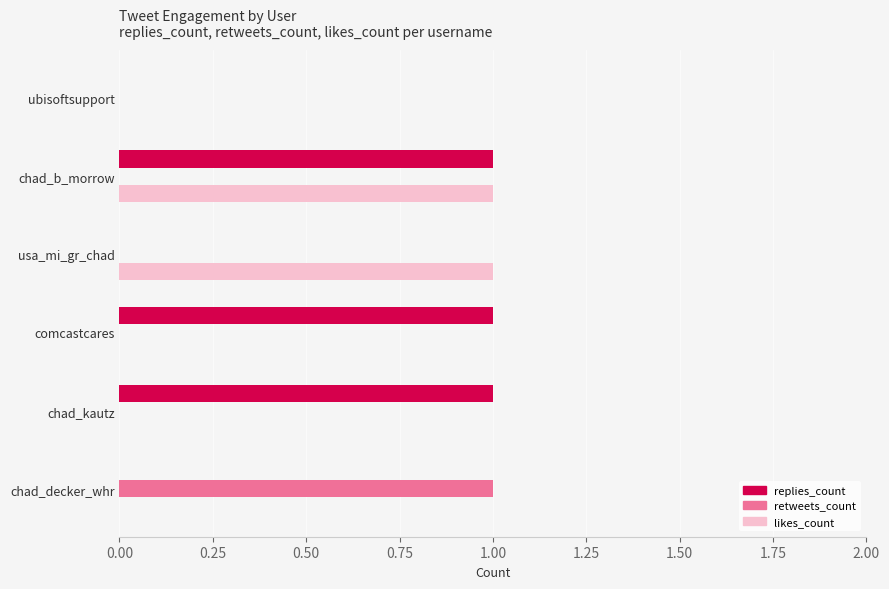

Between chad_b_morrow and chad_kautz, which series saw the biggest shift?

likes_count